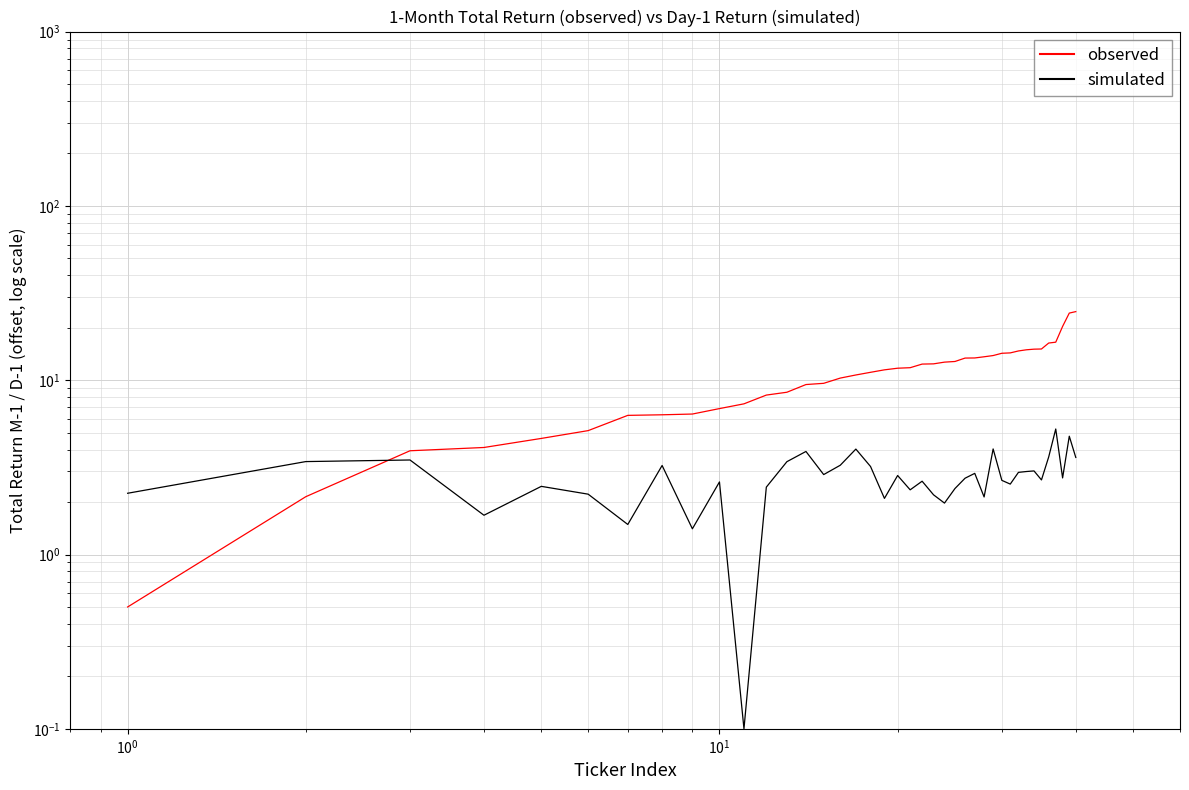

Which series ends up on top after the final intersection of simulated and observed?

observed